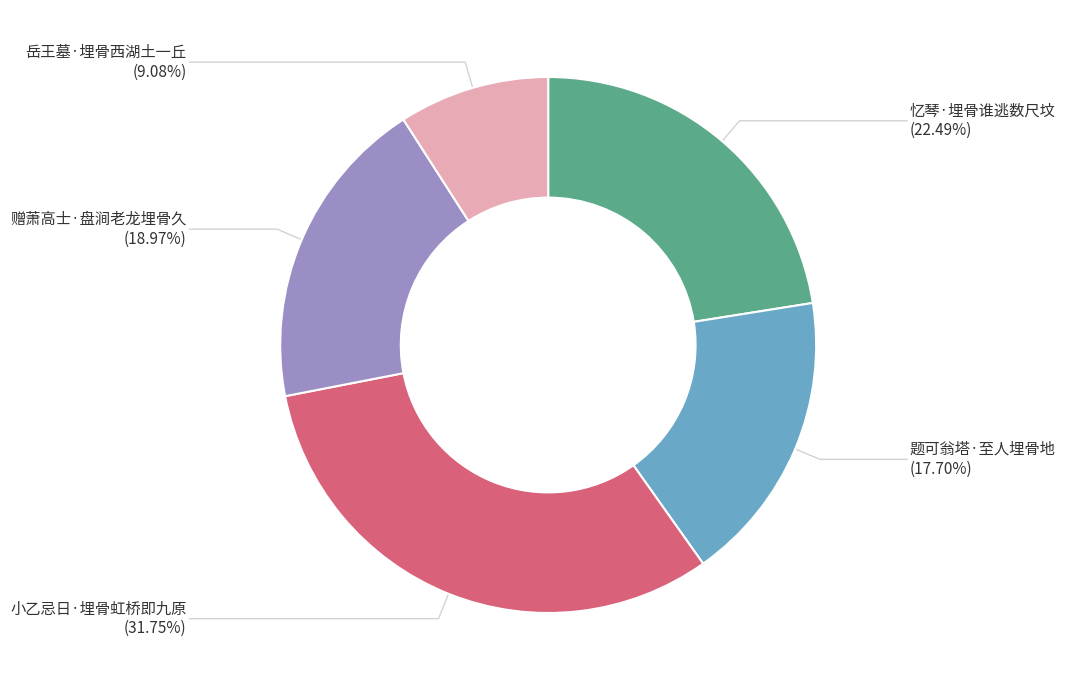

To the nearest percent, what is the difference between the 题可翁塔·至人埋骨地 and 忆琴·埋骨谁逃数尺坟 slice percentages?

5%